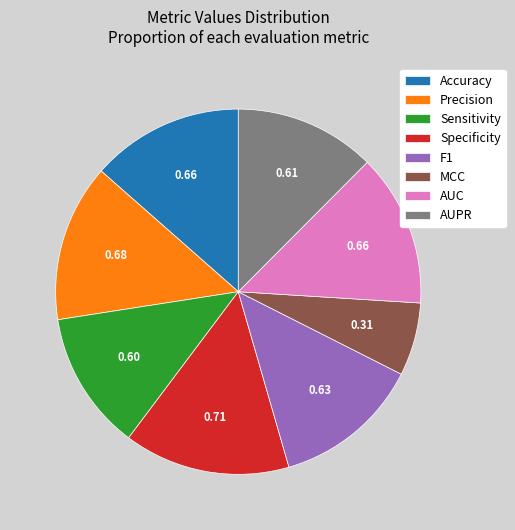

Is the sum of F1 and Accuracy greater than half?

No